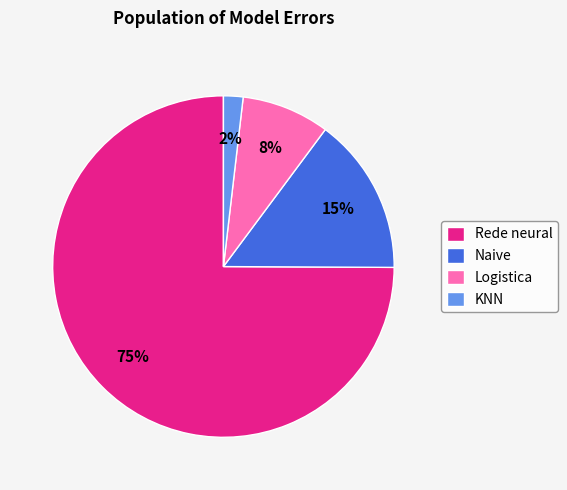

Count the number of slices in the pie.

4